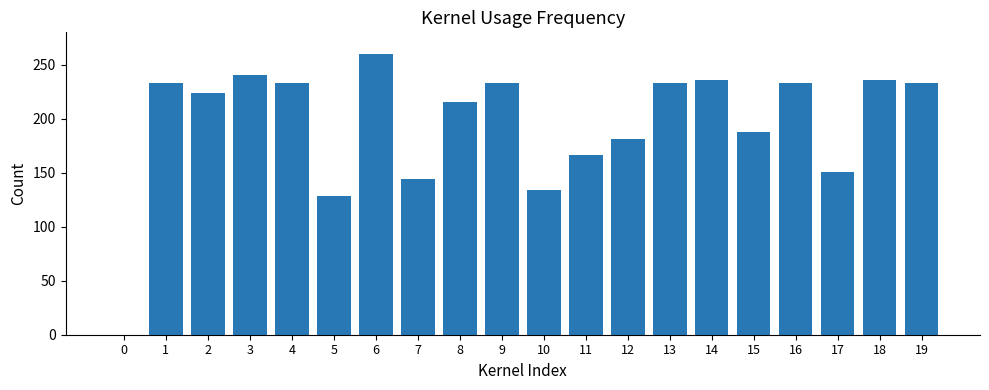

What is the sum of the values at 19 and 17?

383.6